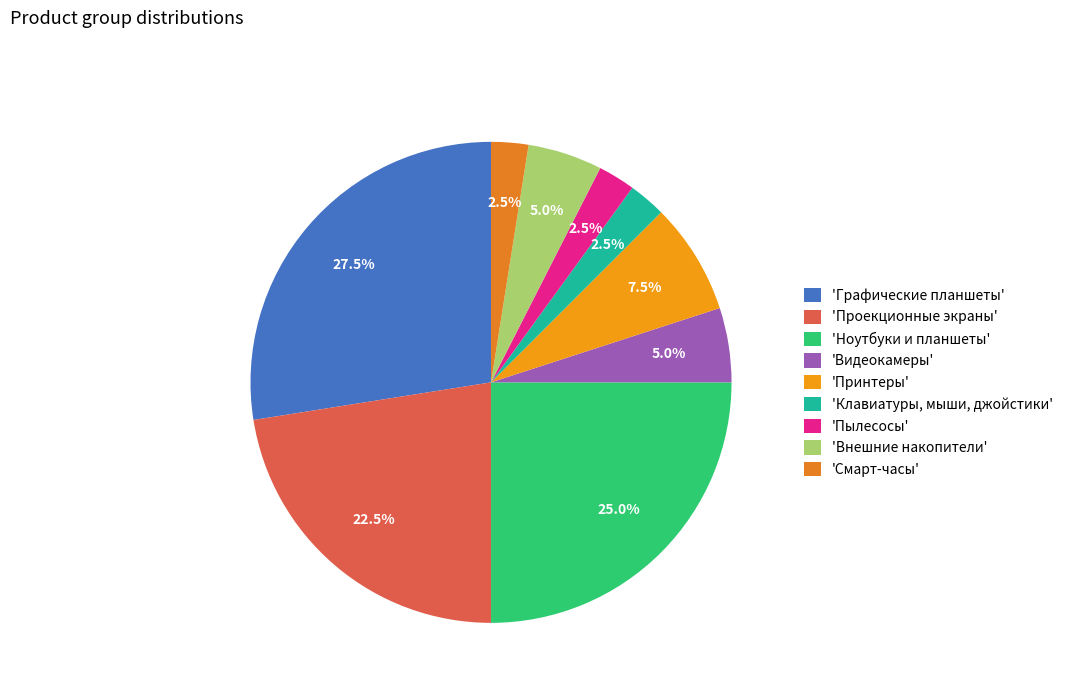

Rank the categories by value from highest to lowest.

Графические планшеты, Ноутбуки и планшеты, Проекционные экраны, Принтеры, Видеокамеры, Внешние накопители, Клавиатуры, мыши, джойстики, Пылесосы, Смарт-часы